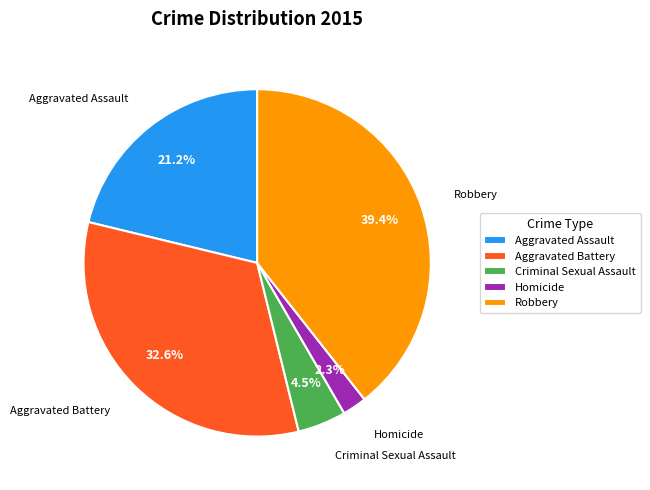

Does any single category account for the majority?

No